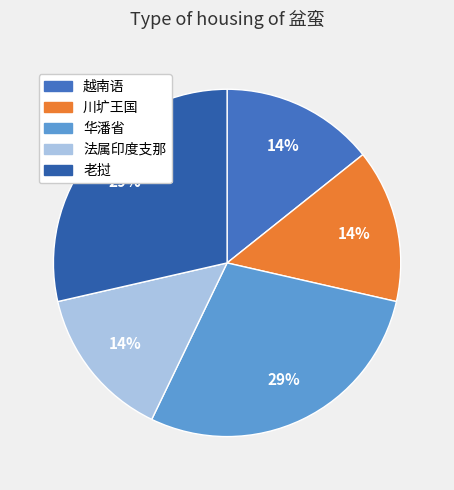

Which slice is the smallest?

越南语